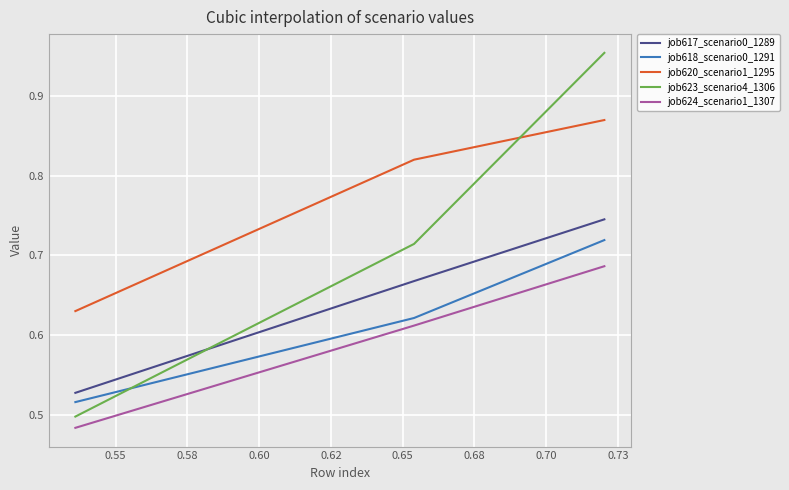

Which series has the widest spread of values?

job623_scenario4_1306